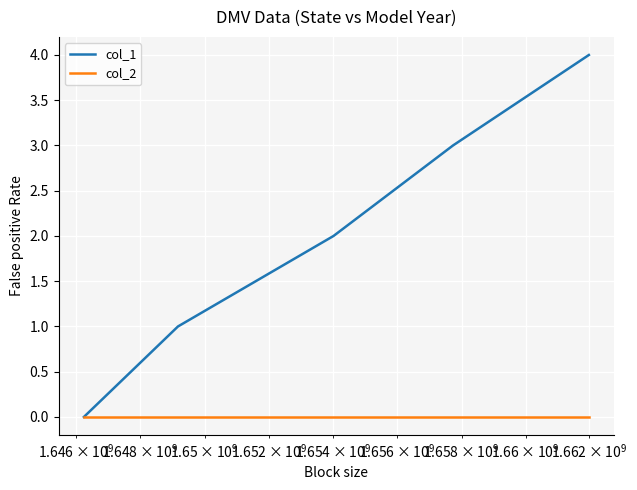

Rank the series by their maximum value, from lowest to highest.

col_2, col_1